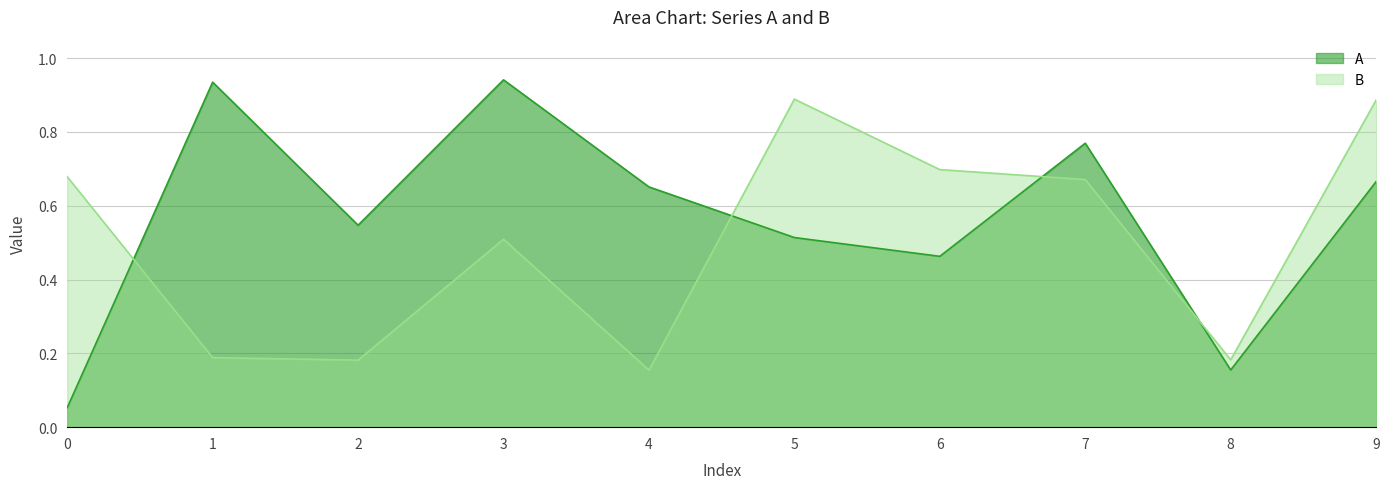

True or false: A and B cross at least once.

True